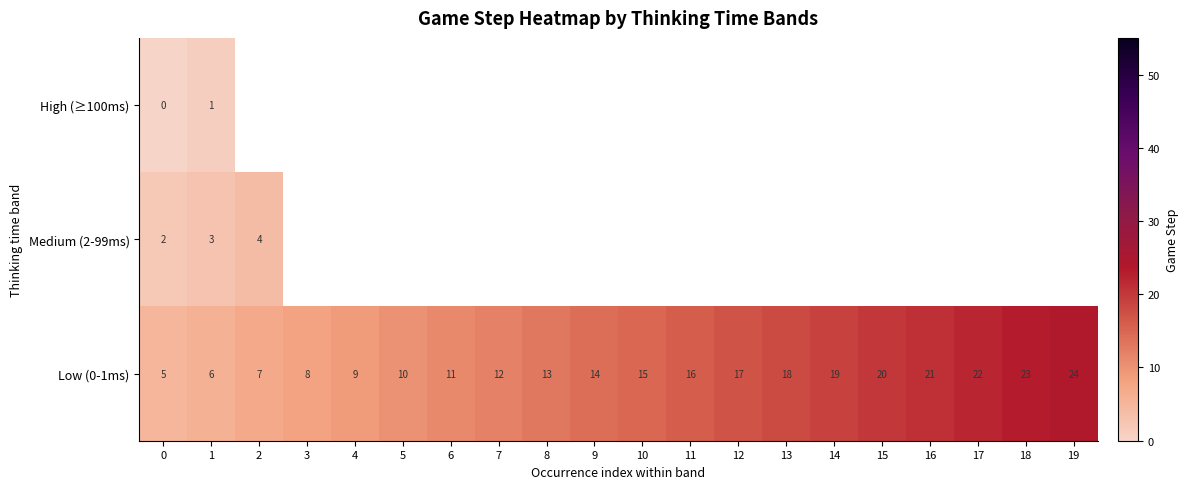

The Low (0-1ms) series shows 12 at 12. True or false?

False